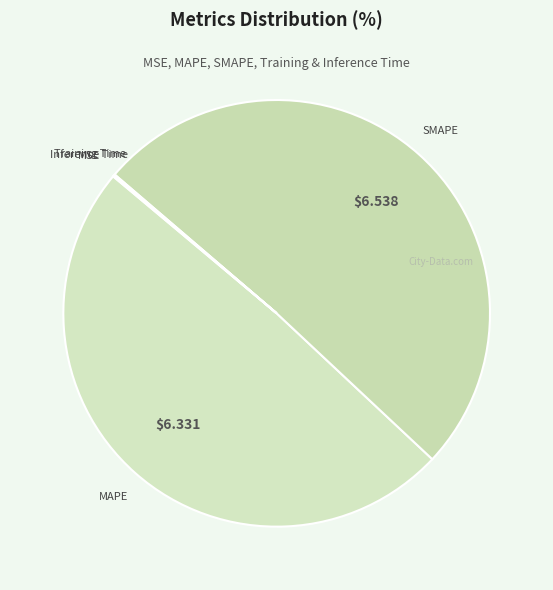

What is the largest slice in the pie chart?

SMAPE